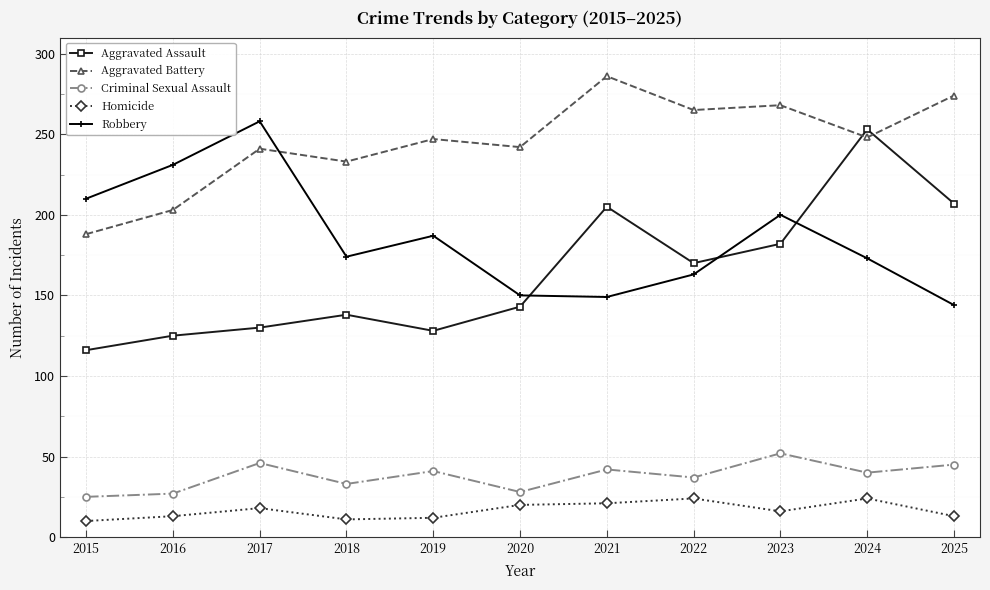

Where is Aggravated Assault nearest to the value 184?

2023